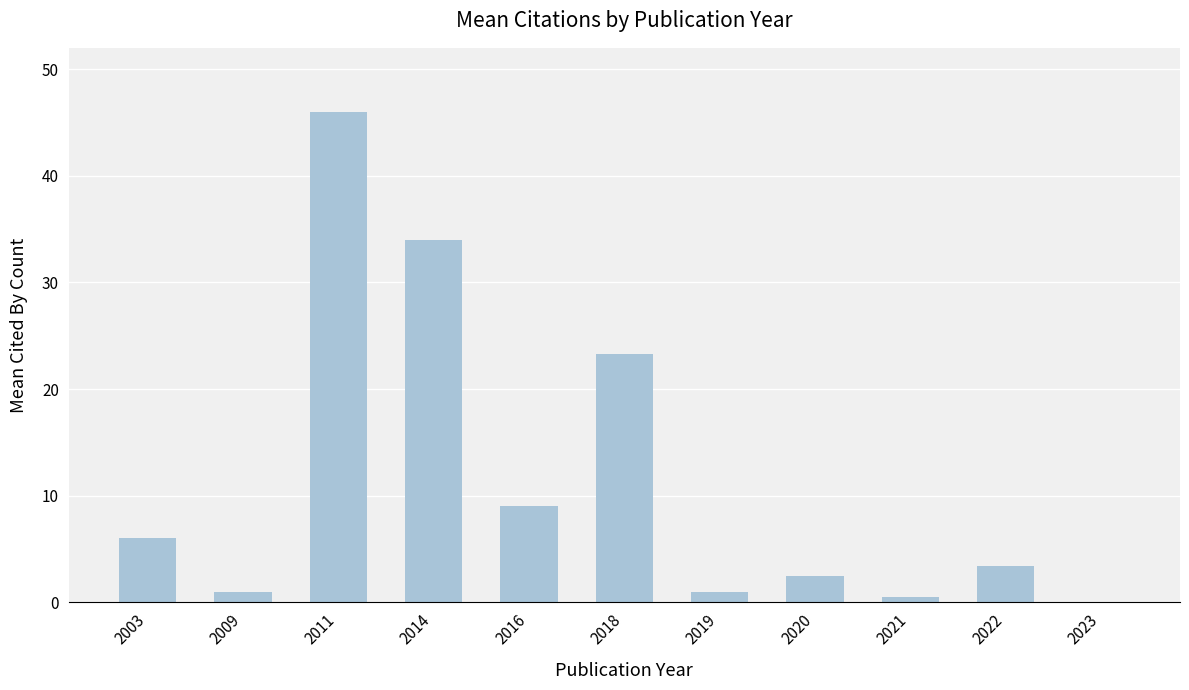

How many categories are shown in the chart?

11